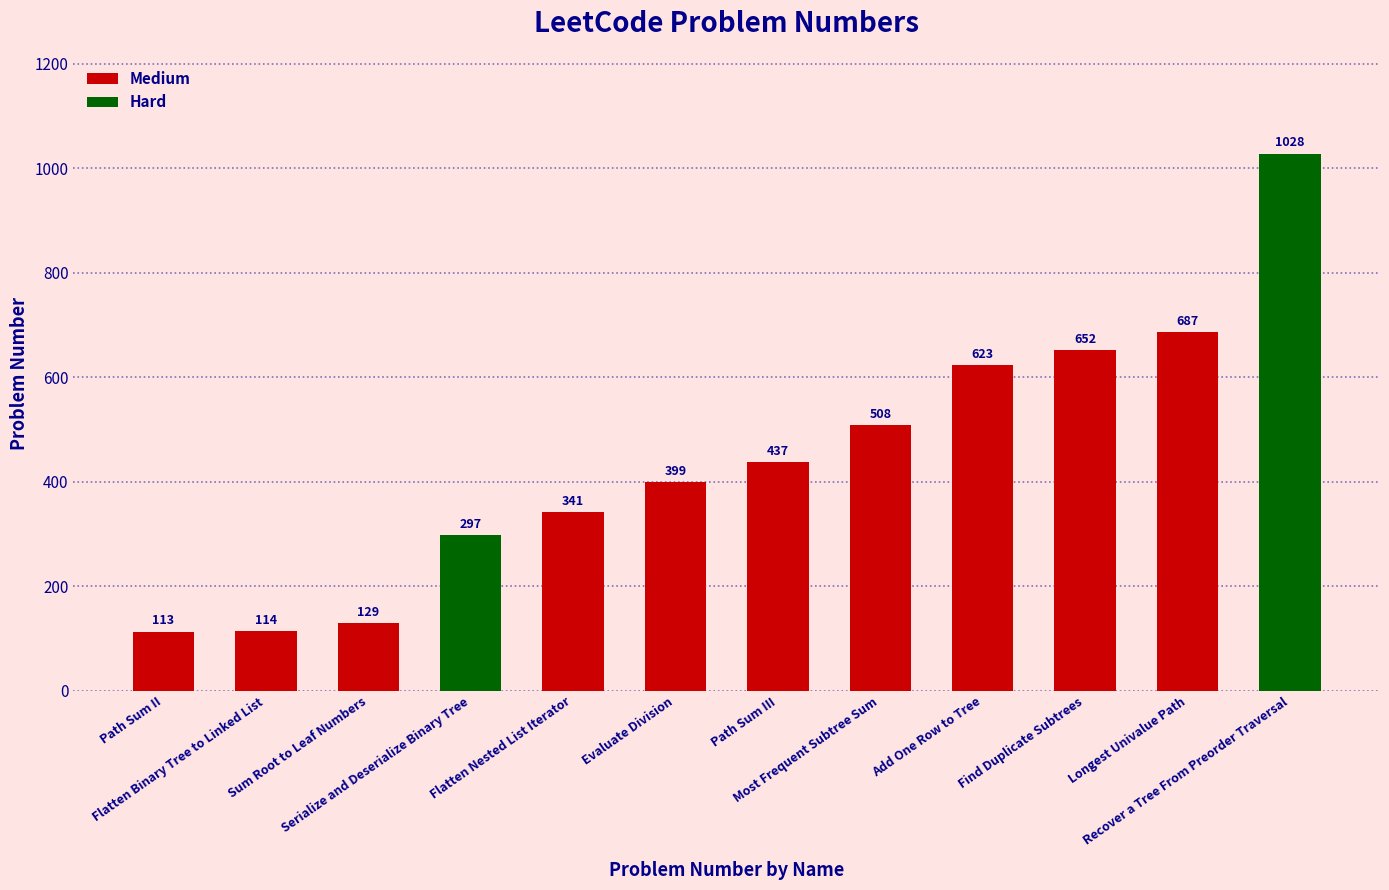

What is the difference between the second highest and second lowest values?

573